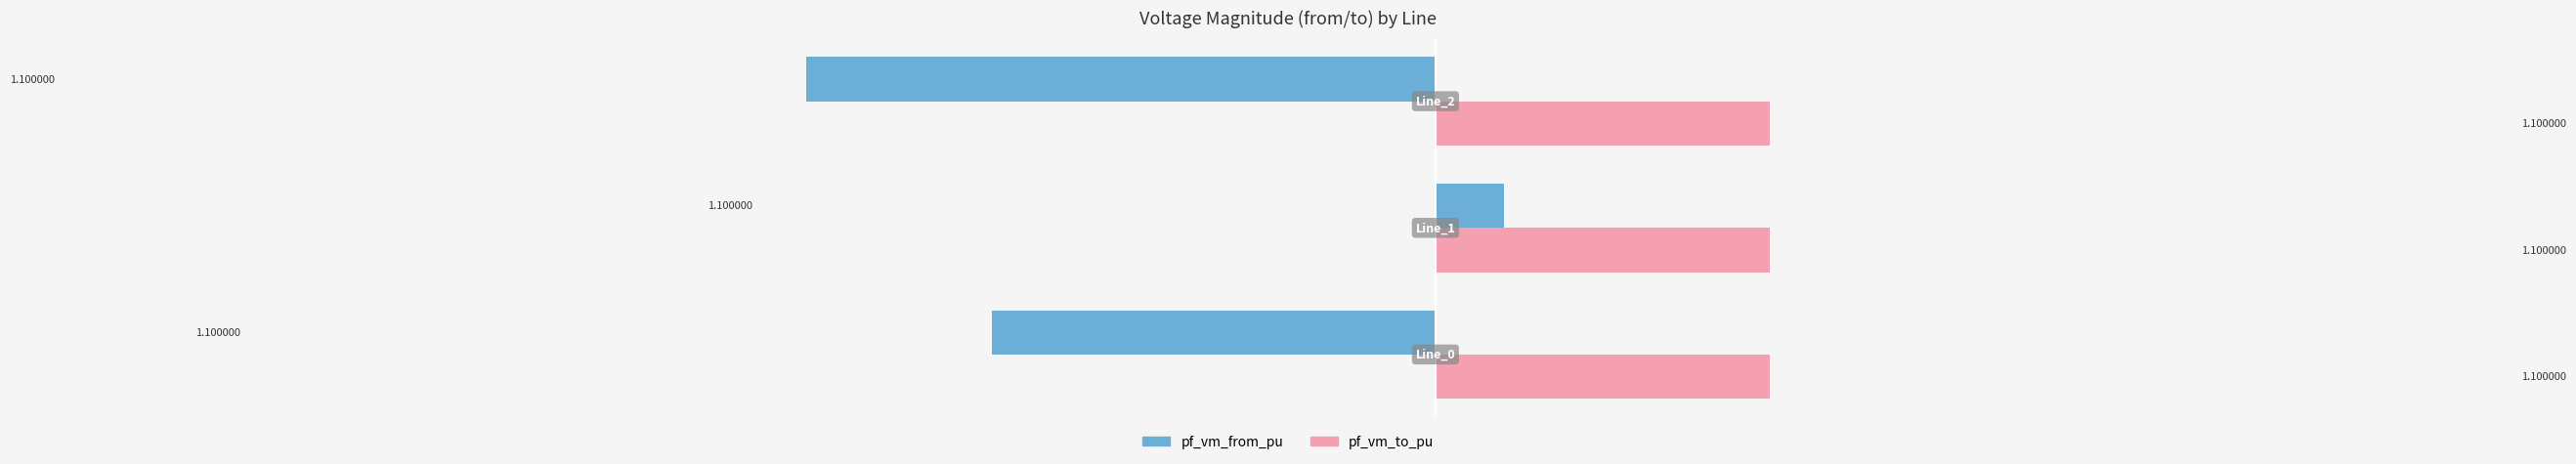

What are all the series names shown in the legend?

pf_vm_from_pu, pf_vm_to_pu